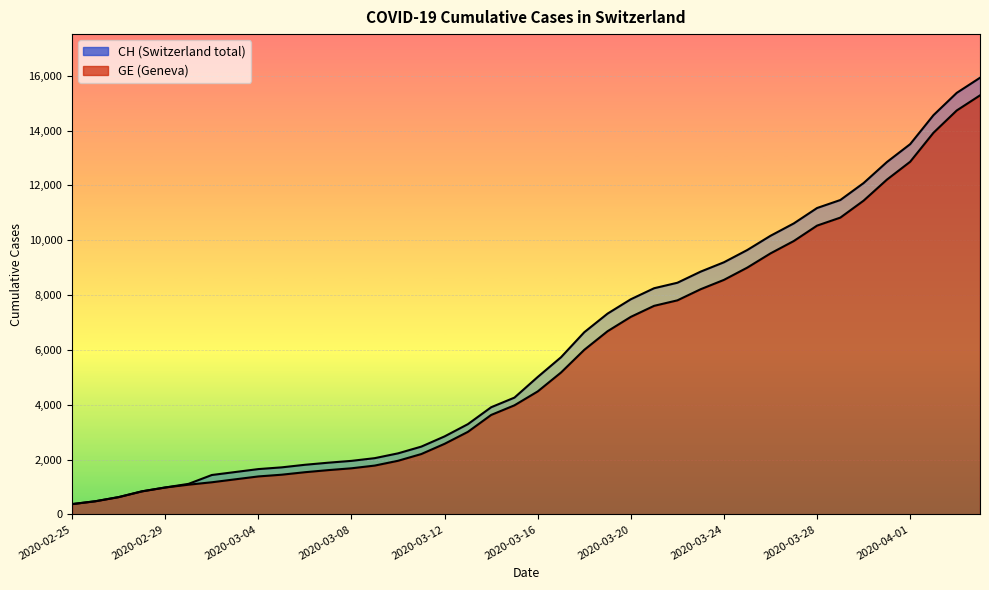

What is the label of the 2nd point from the left?

2020-02-26